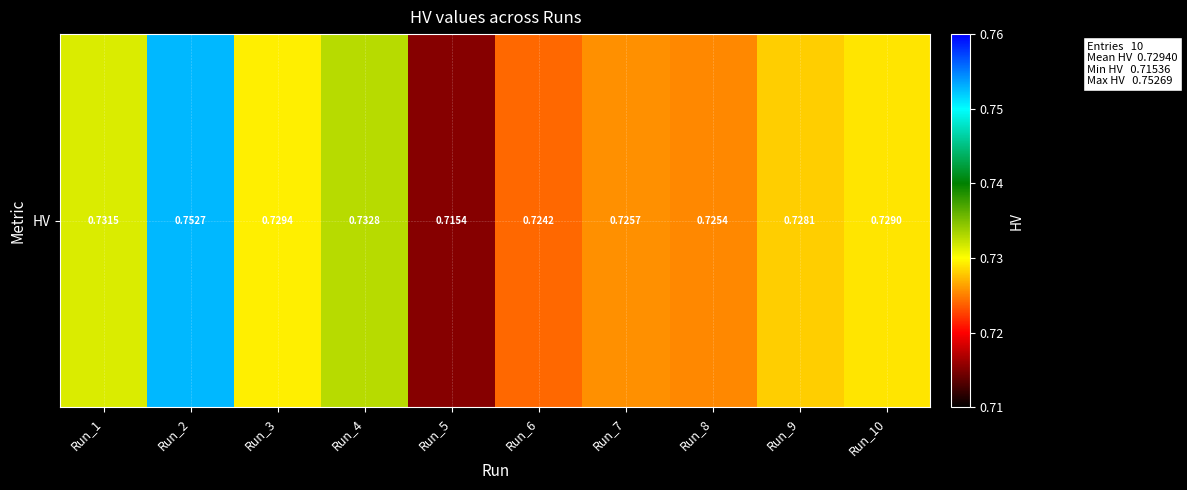

What is the smallest value displayed?

0.7